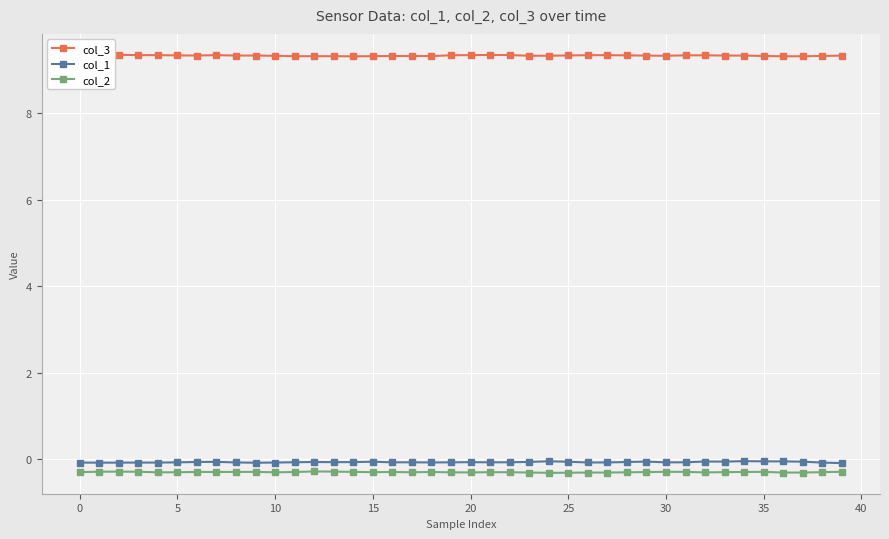

What is the smallest value displayed?

-0.3